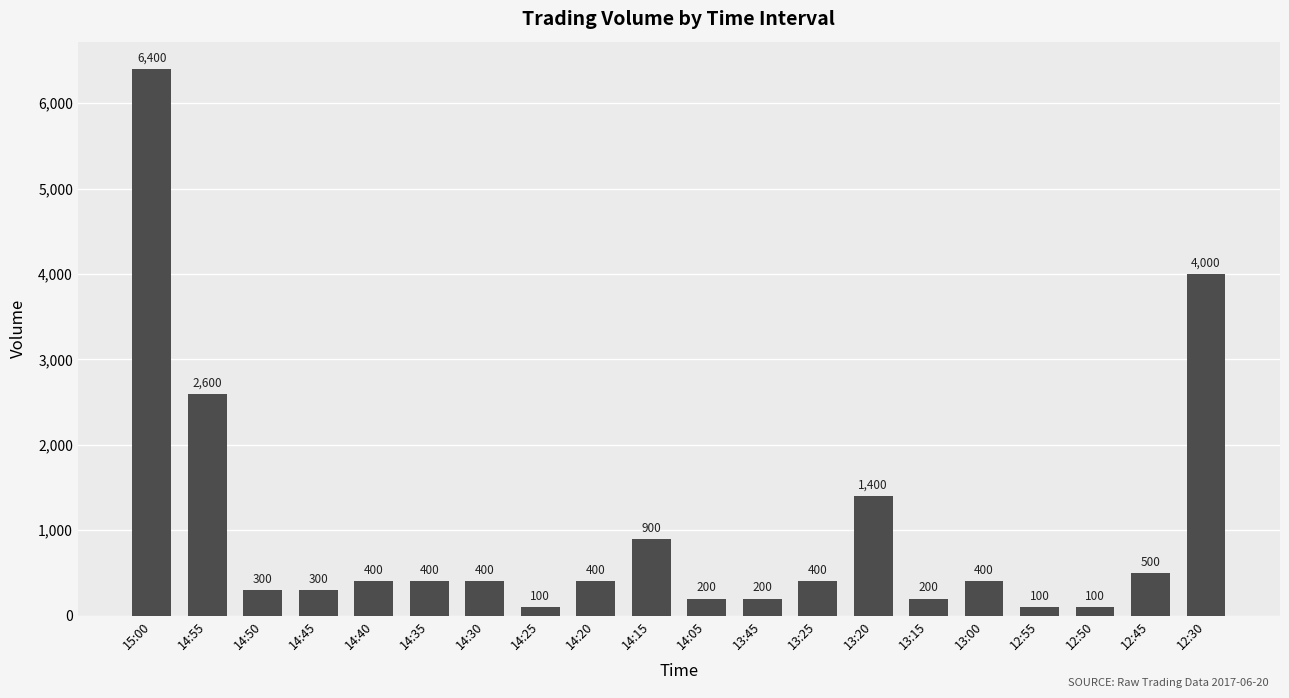

Is it true that the value at 14:45 is 300?

True